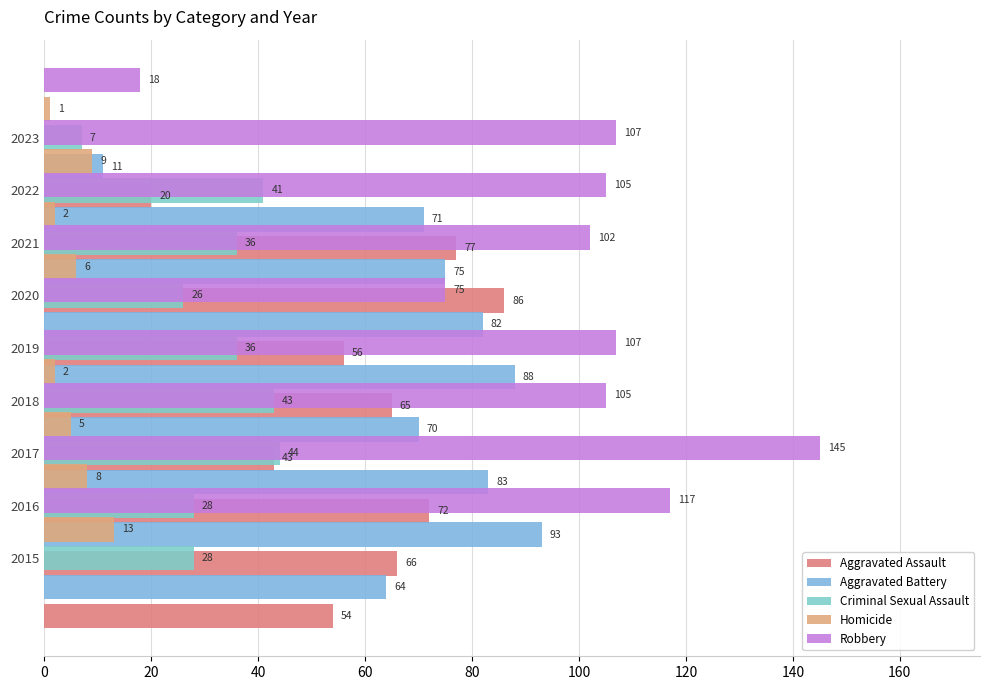

What is the value of the Homicide bar at the 1st from the left?

13